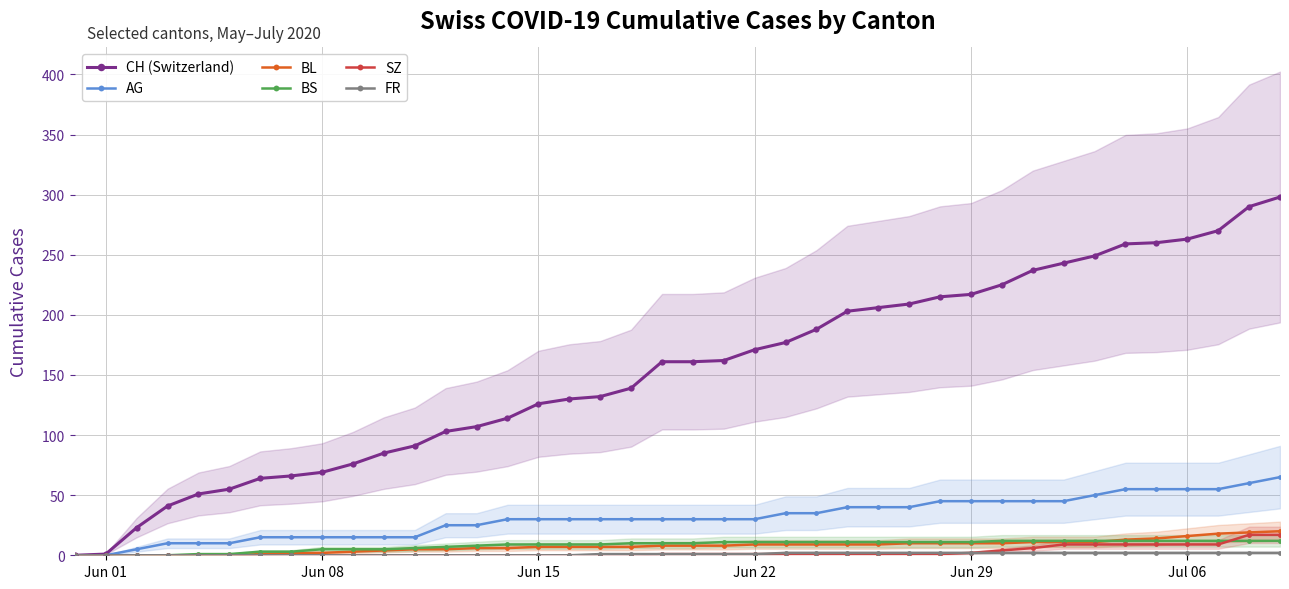

What is the highest value of the BL series?

20